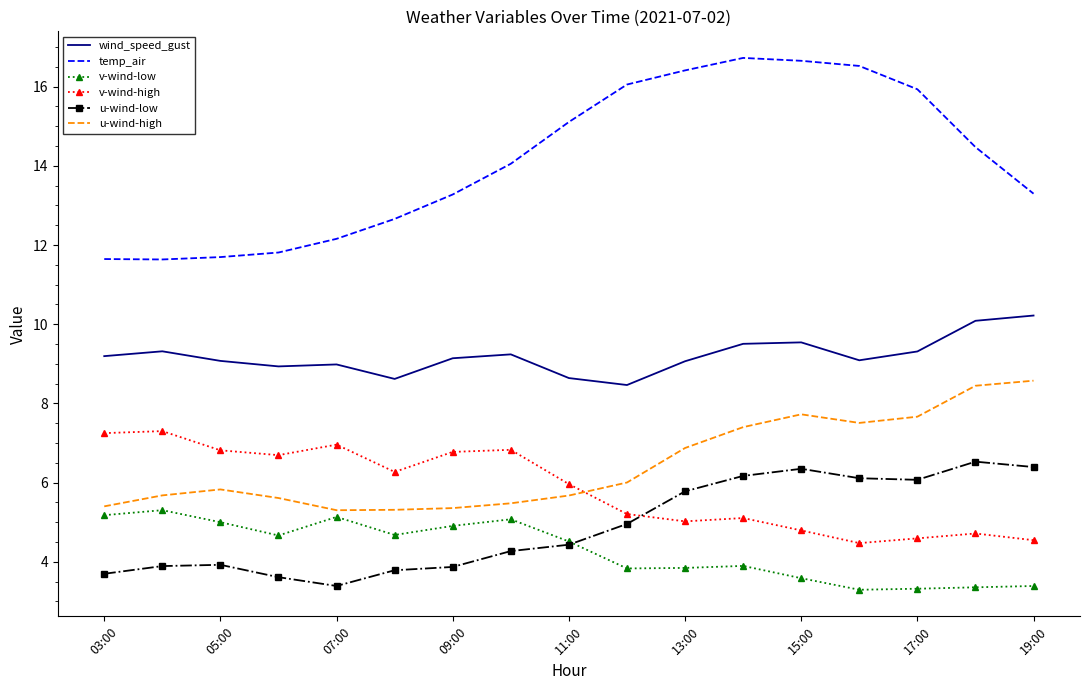

Rank the series by their maximum value, from lowest to highest.

v-wind-low, u-wind-low, v-wind-high, u-wind-high, wind_speed_gust, temp_air